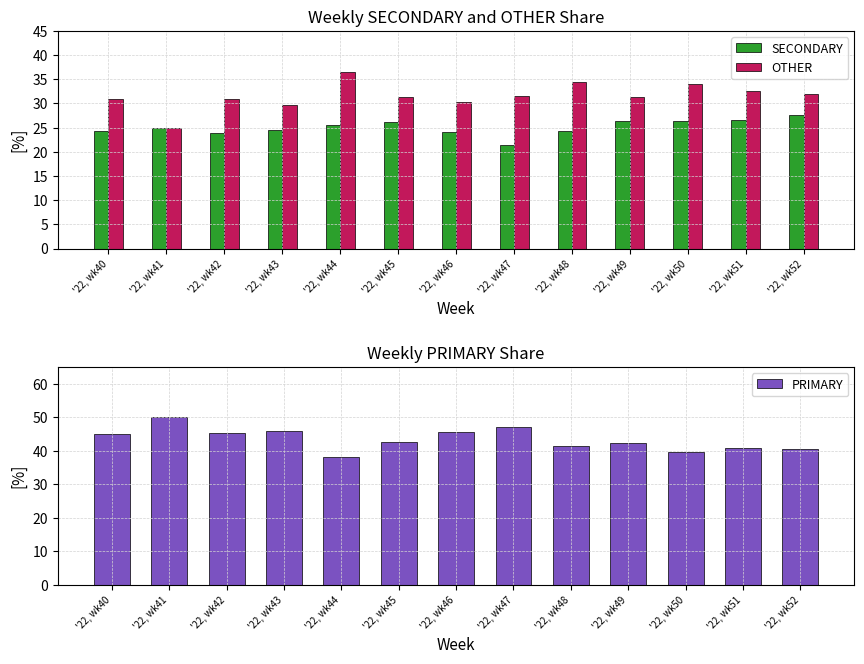

List the series in order of their overall mean, highest first.

PRIMARY, OTHER, SECONDARY